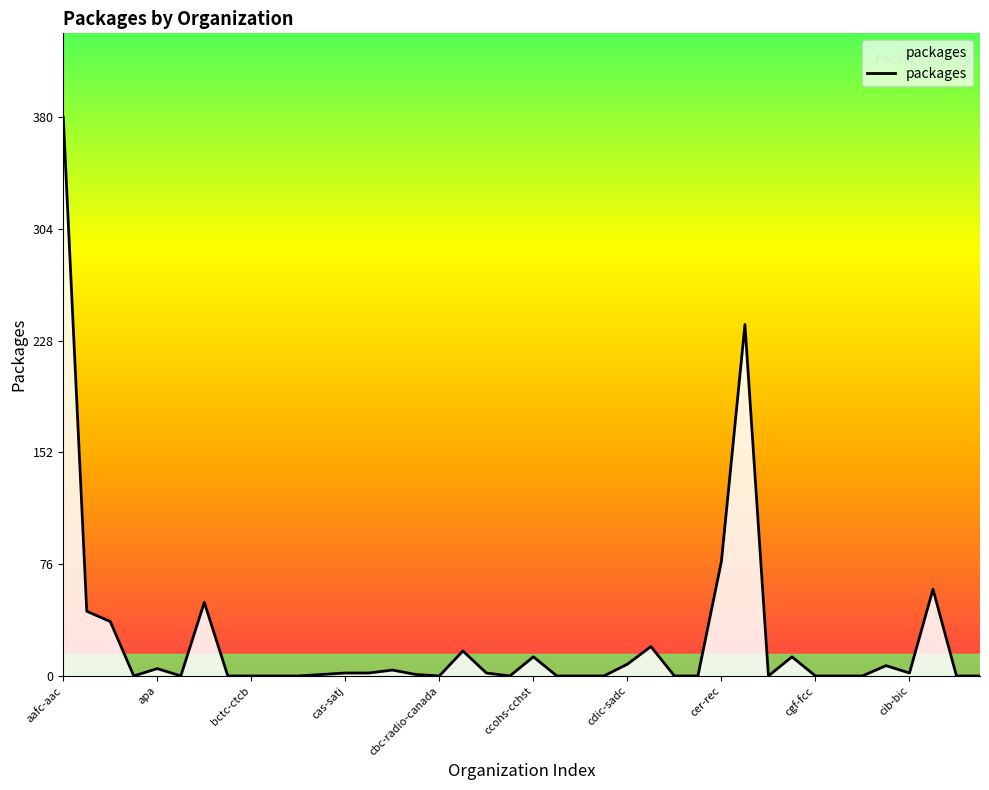

What is the difference between the maximum and minimum values?

380